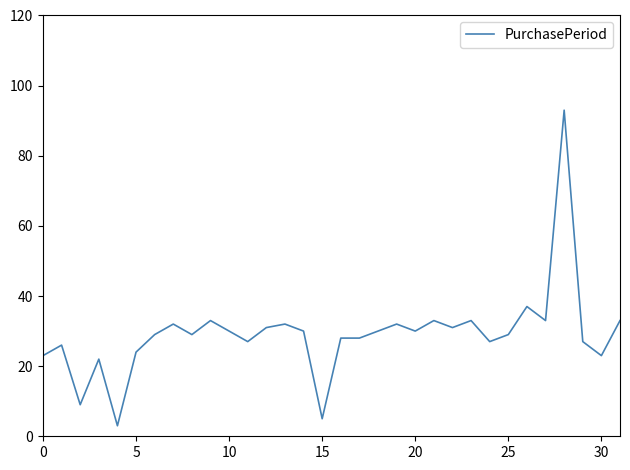

What is the average value?

29